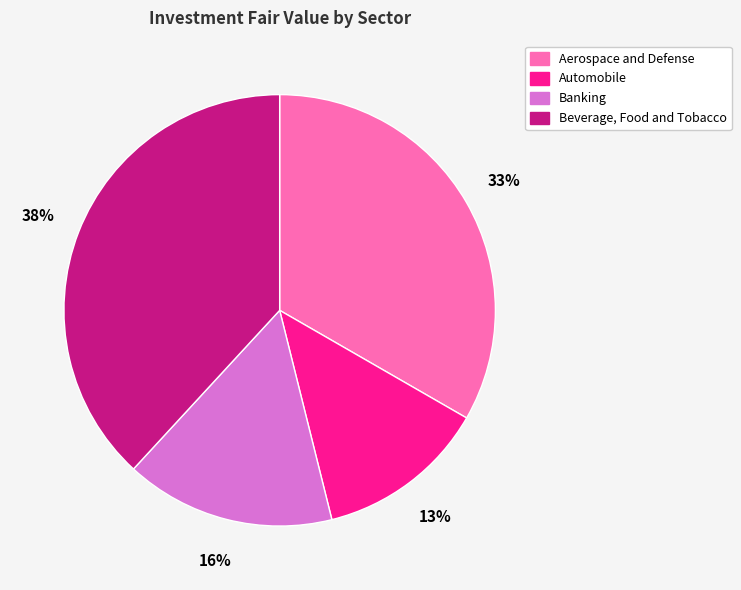

Does Aerospace and Defense account for over 50% of the chart?

No